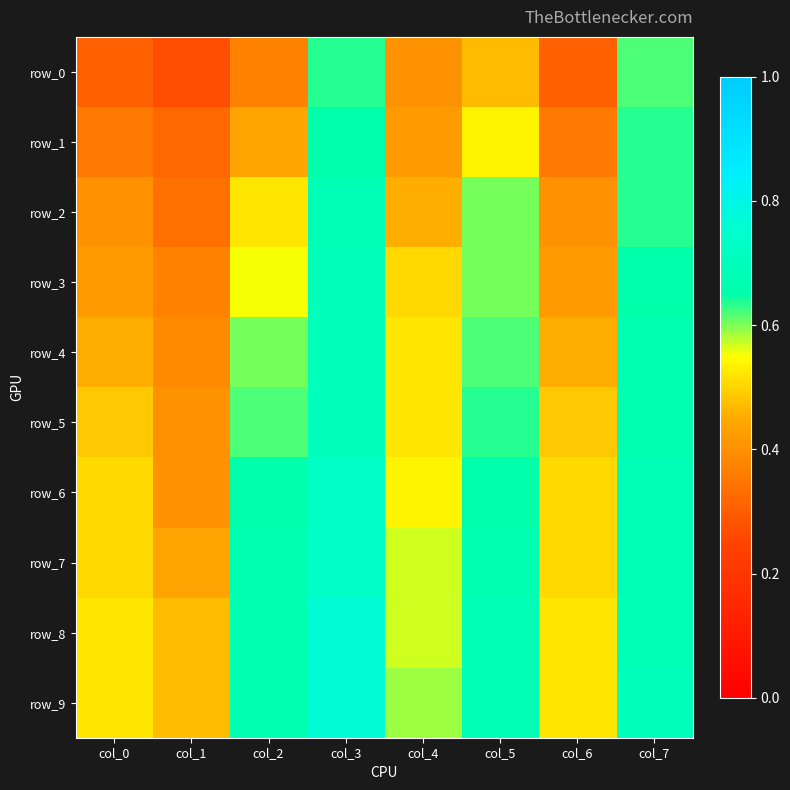

What is the average value of the row_9 series?

0.6